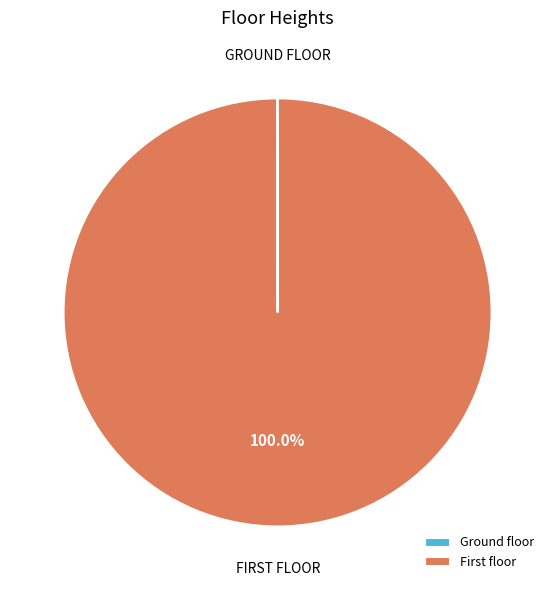

Which category accounts for the majority?

First floor